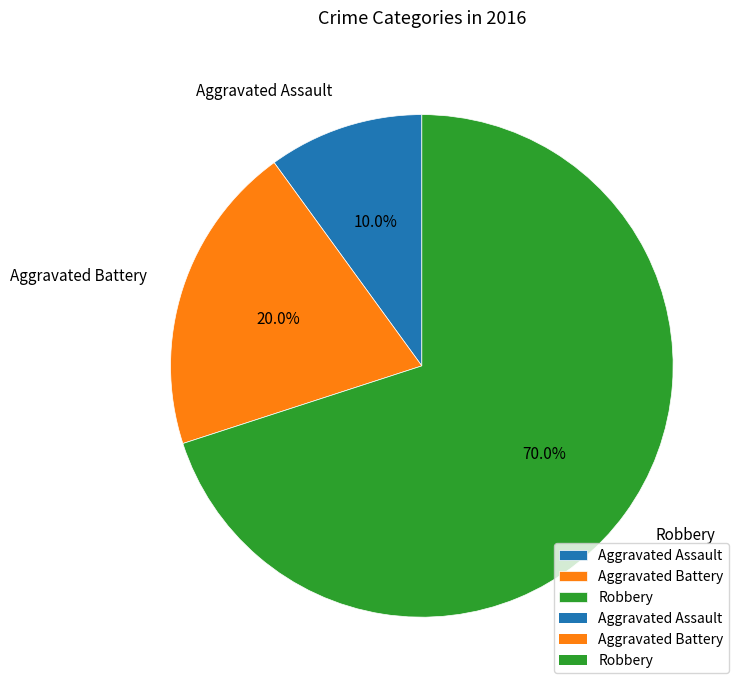

Is it true that Aggravated Battery is 20% of the pie?

True